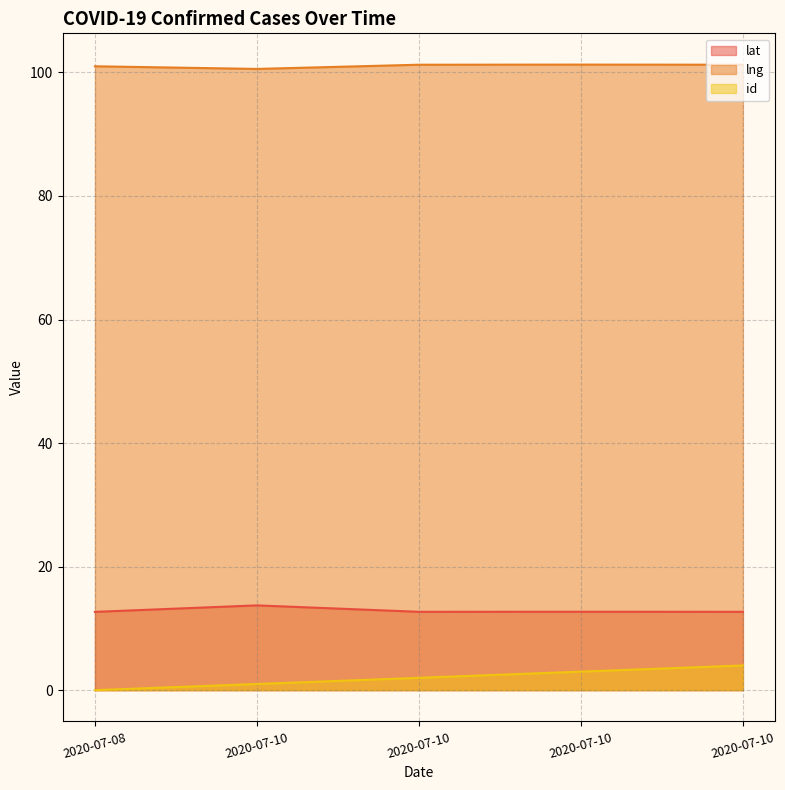

True or false: id and lat intersect in this chart.

False